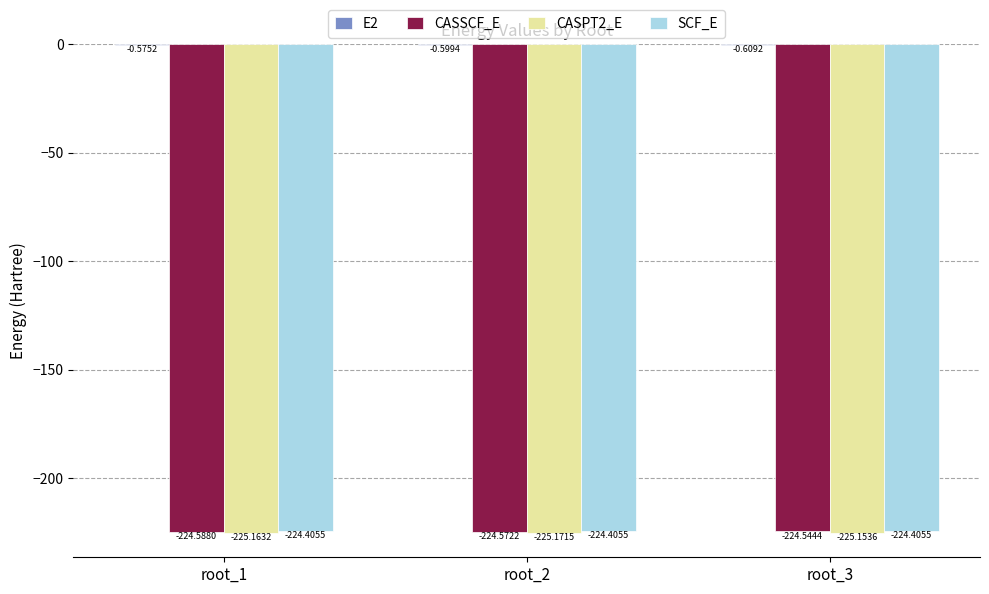

Which series has the largest range (max minus min)?

CASSCF_E